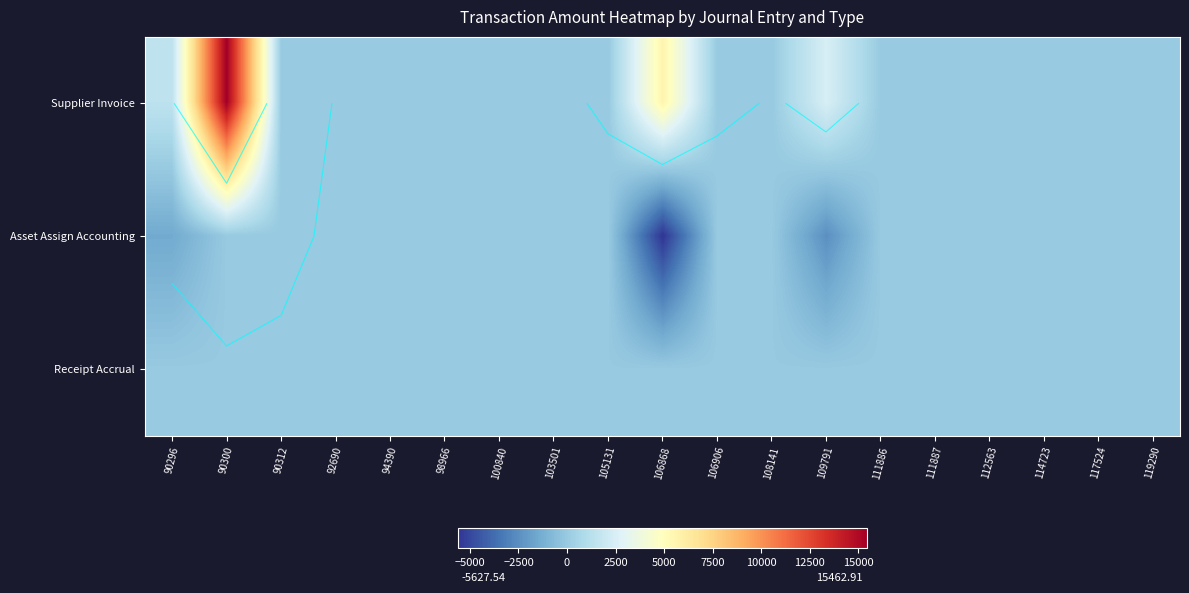

Rank the series by their maximum value, from highest to lowest.

Supplier Invoice, Receipt Accrual, Asset Assign Accounting